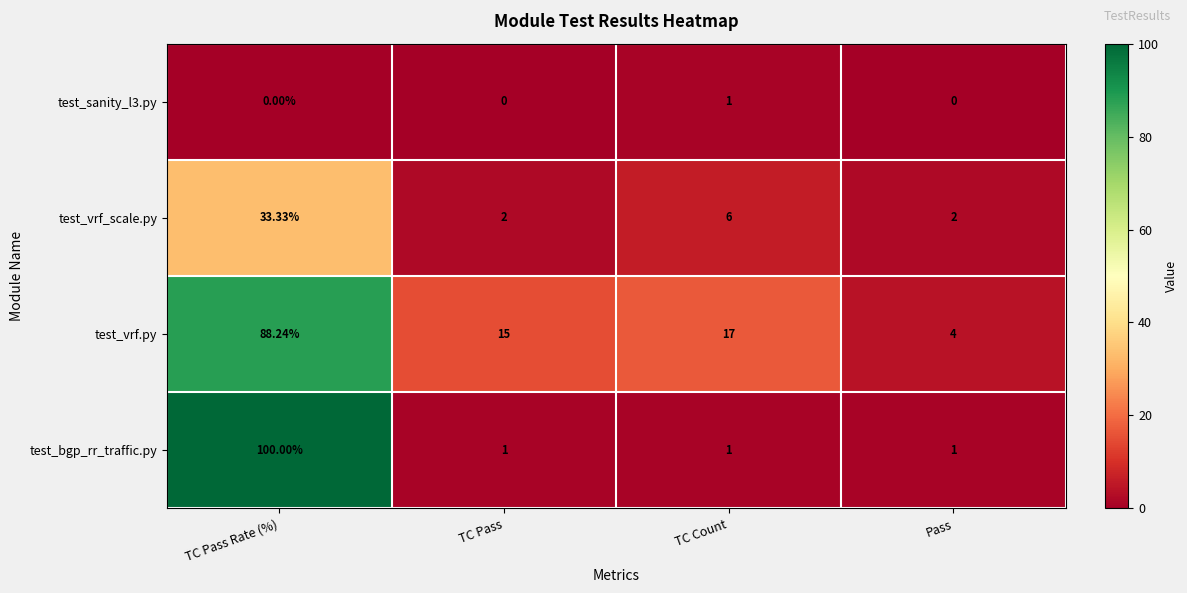

Which series has the widest spread of values?

test_bgp_rr_traffic.py